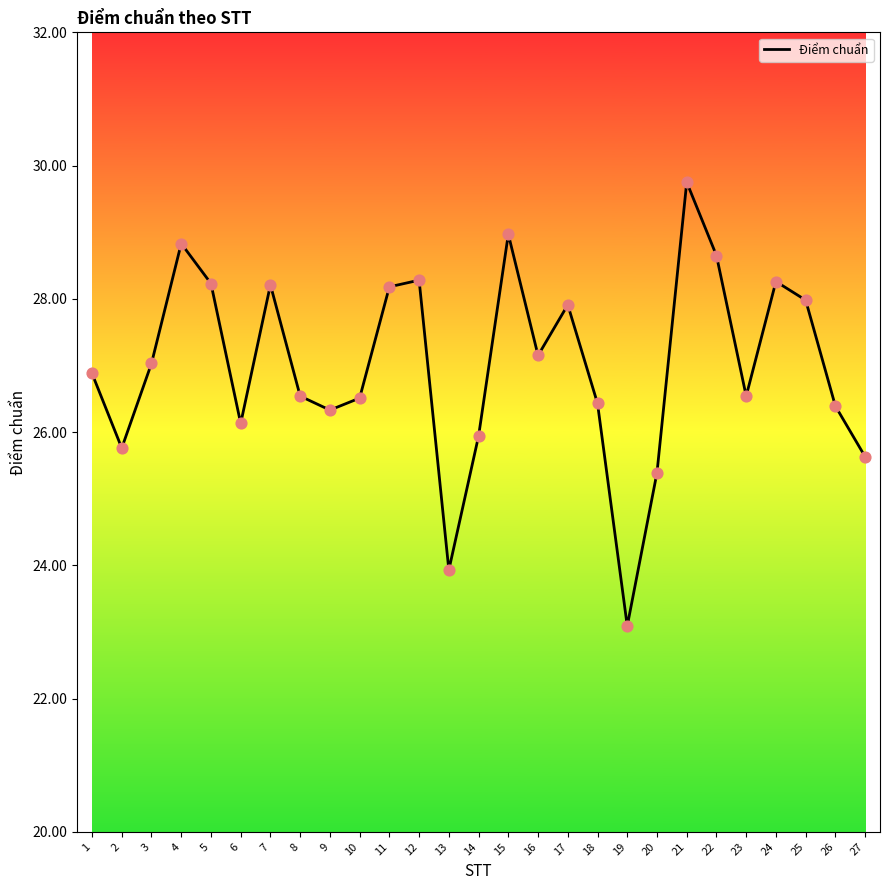

Which has a higher value, 21 or 3?

21